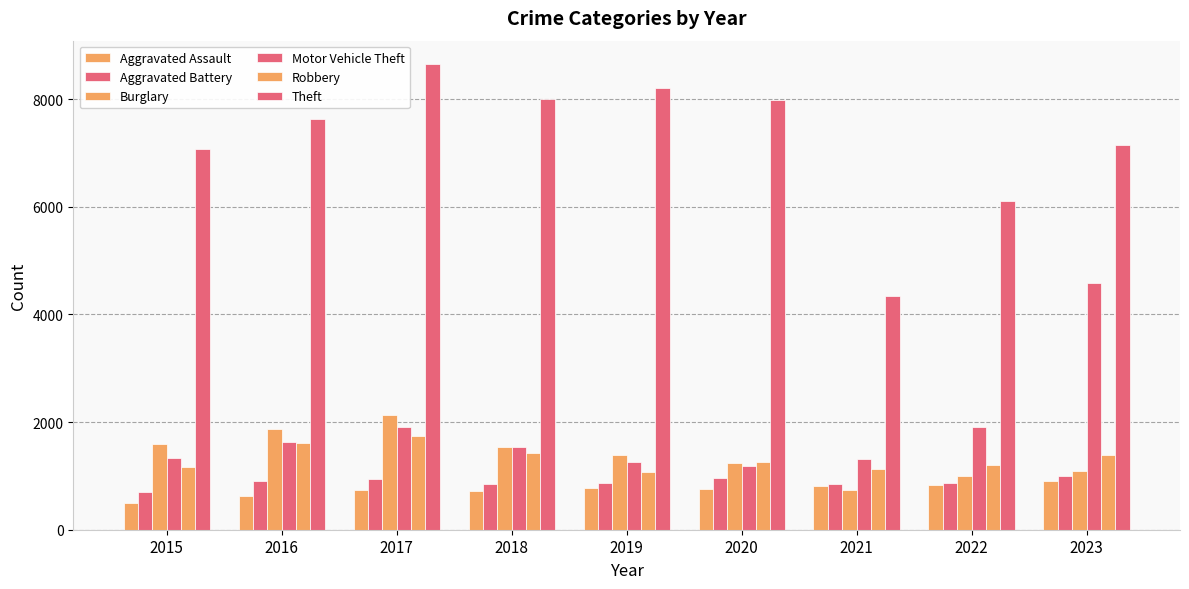

How many bars are there in each group?

6